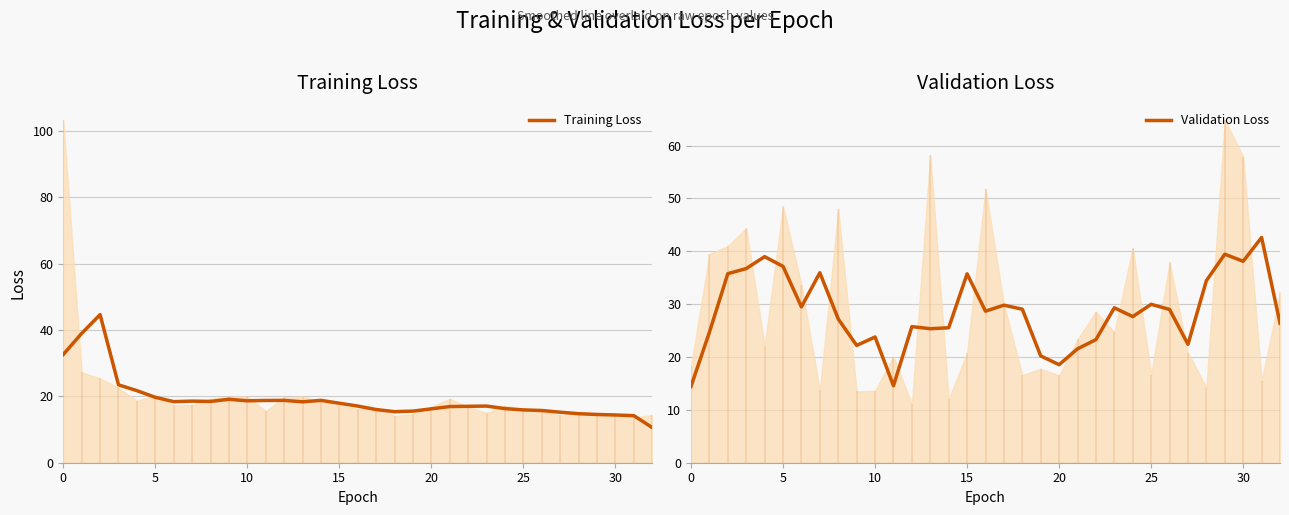

Does the chart have visible grid lines?

Yes